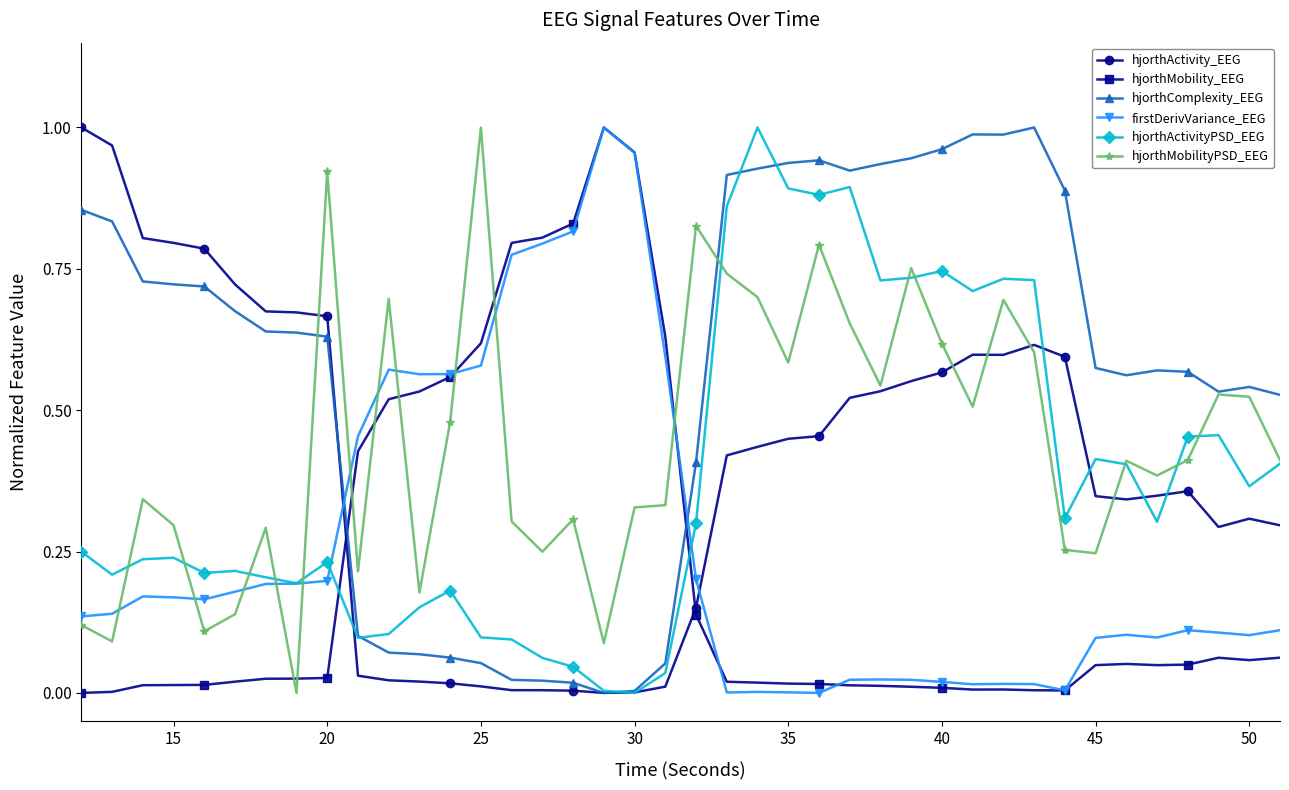

True or false: firstDerivVariance_EEG has more than 0 interior local peaks.

True